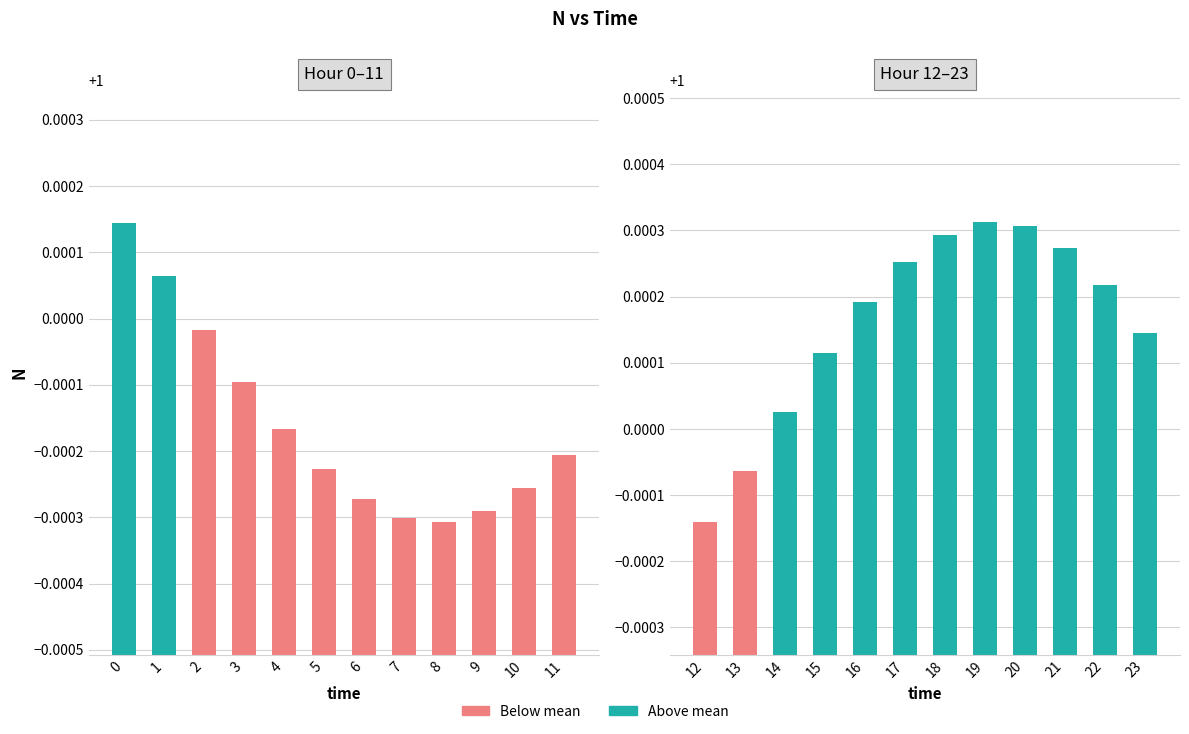

Is it true that the value at 14 is 1.0?

True